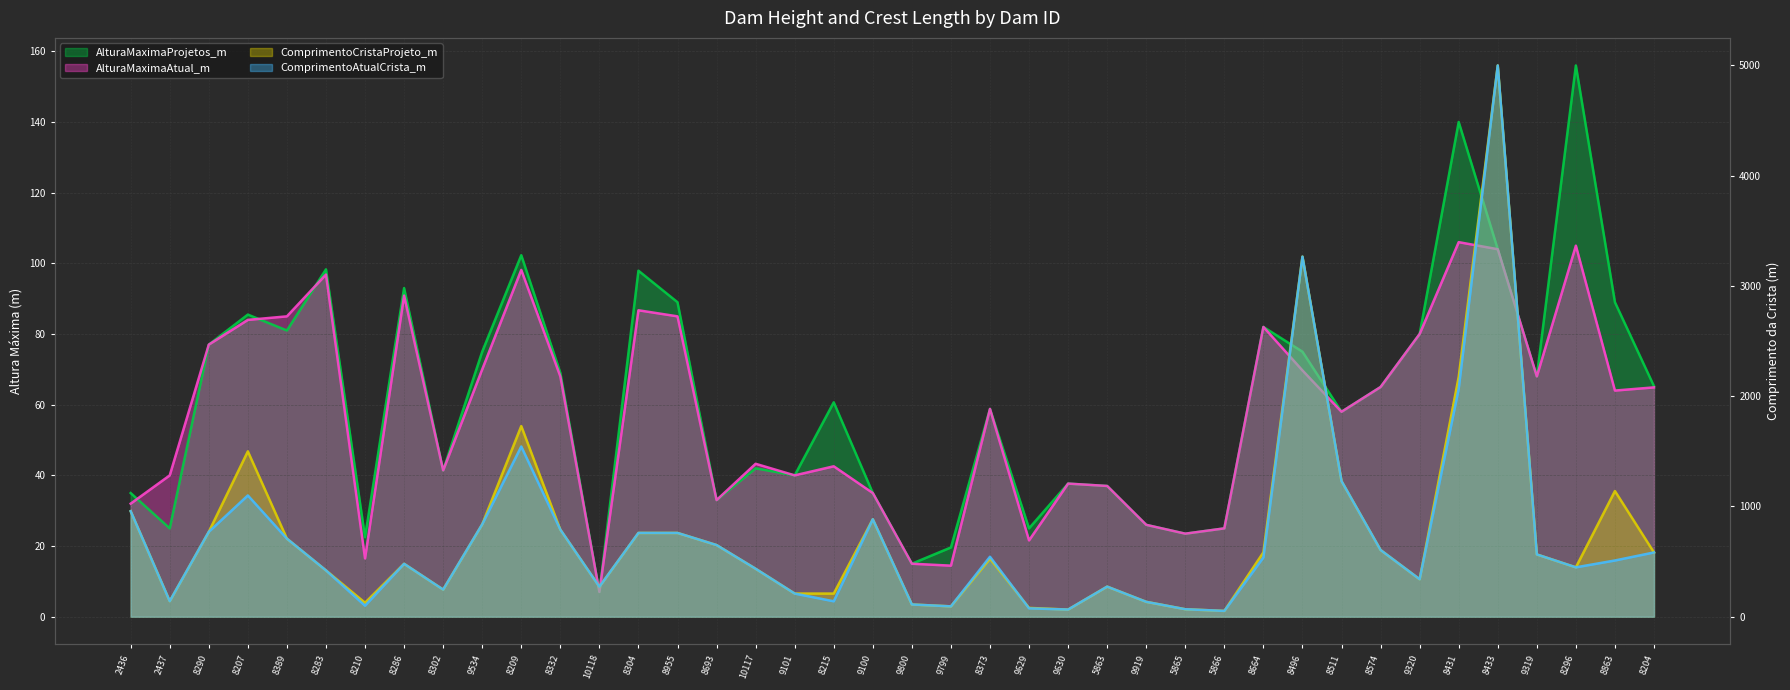

At how many categories does at least one series exceed 623?

16